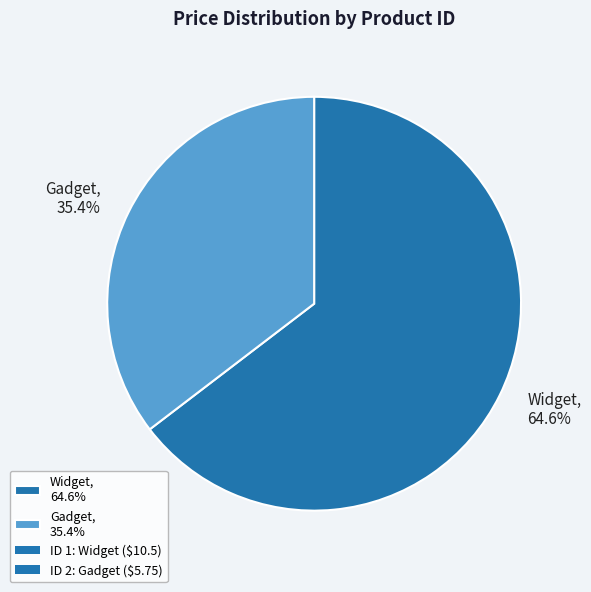

Which has a higher value, Gadget, 35.4% or Widget, 64.6%?

Widget, 64.6%